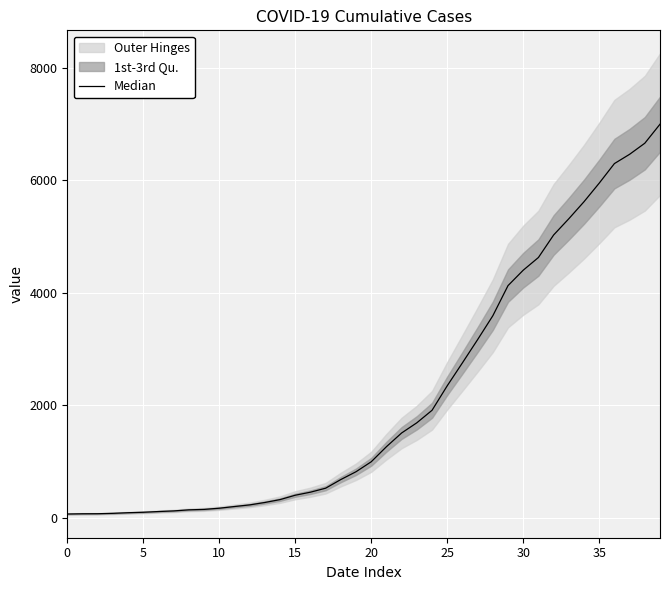

Reading left to right, what are all the values shown in this chart?

64	68	69	76	87	95	108	119	138	146	167	197	226	269	320	398	452	523	677	816	993	1261	1505	1686	1908	2344	2752	3165	3589	4125	4399	4625	5025	5314	5617	5947	6295	6460	6657	6995